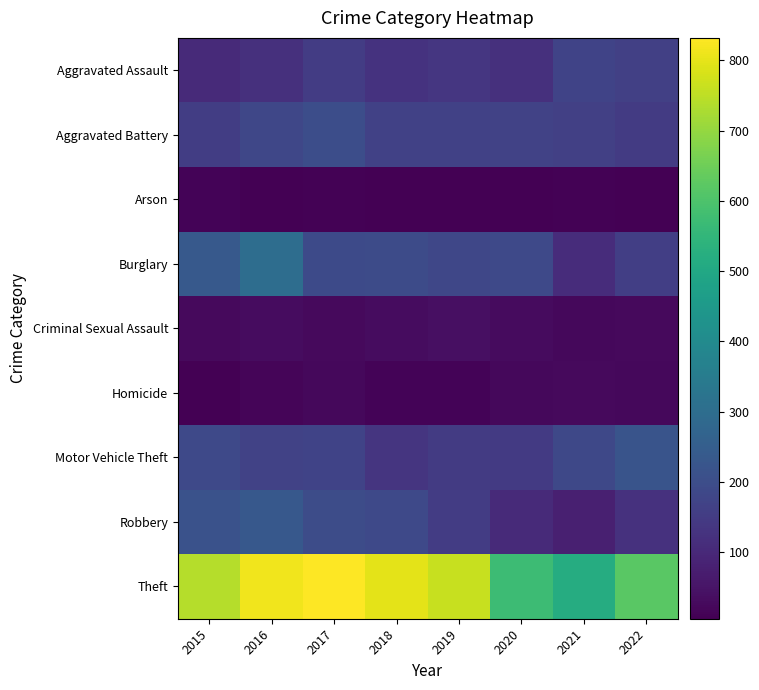

Which series has the largest total across all categories?

Theft